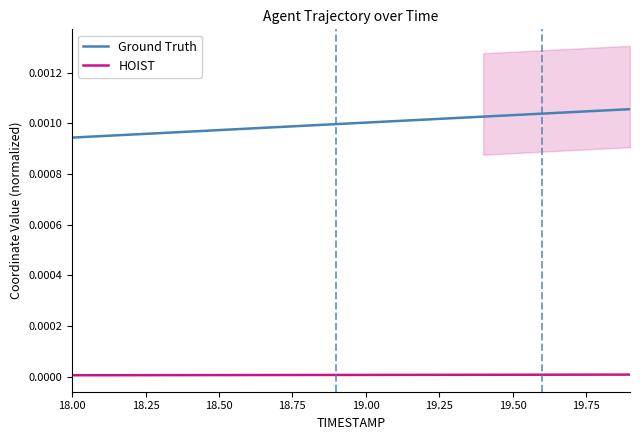

Is this an area chart (filled region under the line)?

No